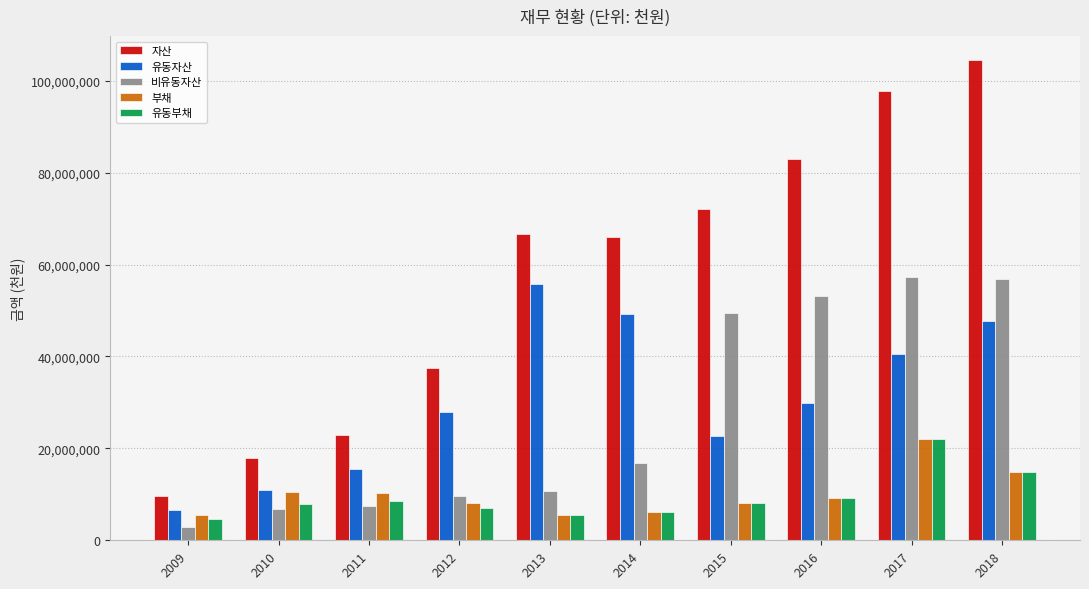

Read the 부채 value at 2018, to the nearest 10.

14862330